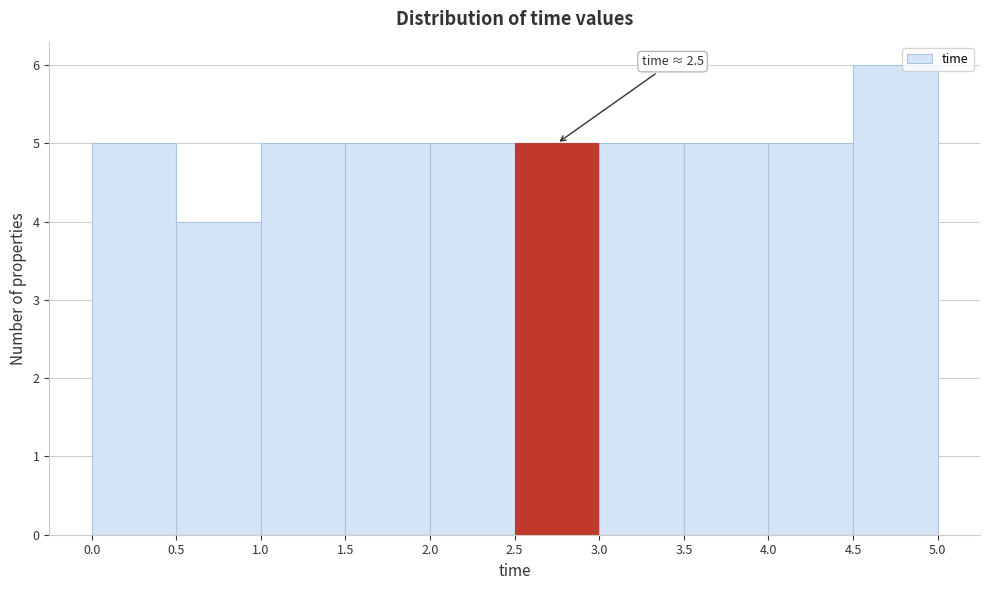

Over which range of the x-axis is the bar tallest?

4.5 to 5.0